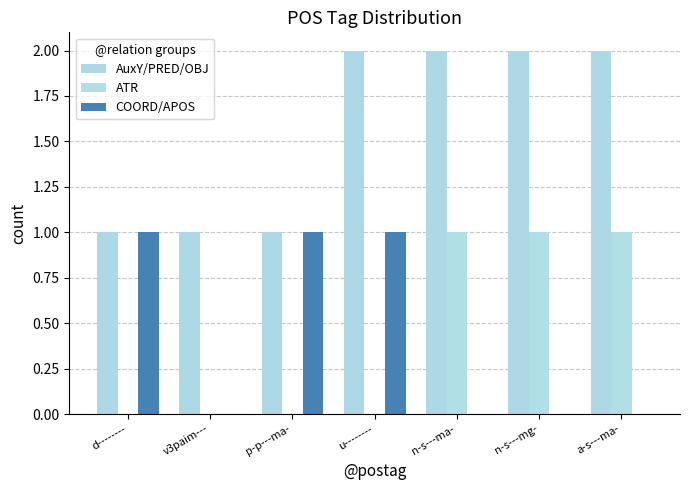

What are all the series names shown in the legend?

AuxY/PRED/OBJ, ATR, COORD/APOS